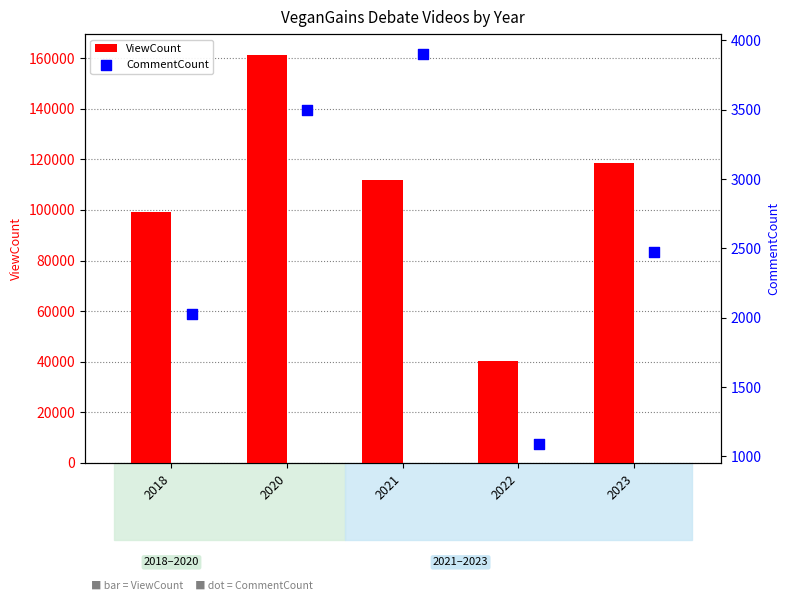

What is the maximum value for ViewCount?

161375